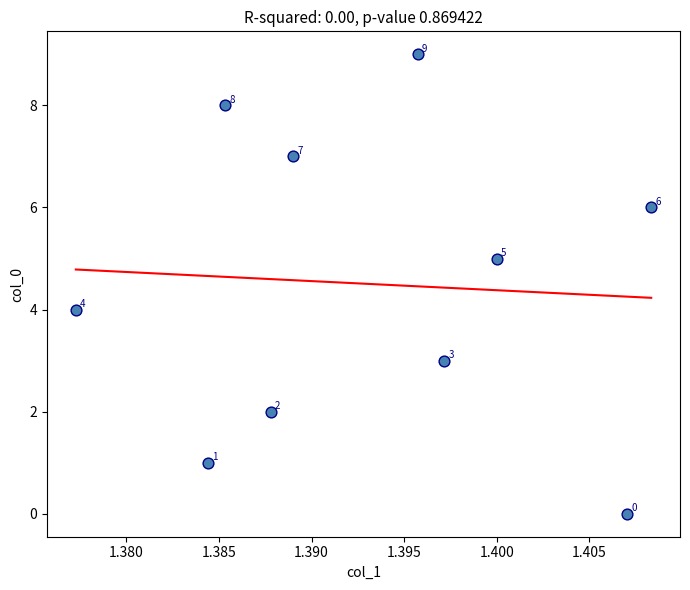

What is the range of Y values (max minus min)?

9